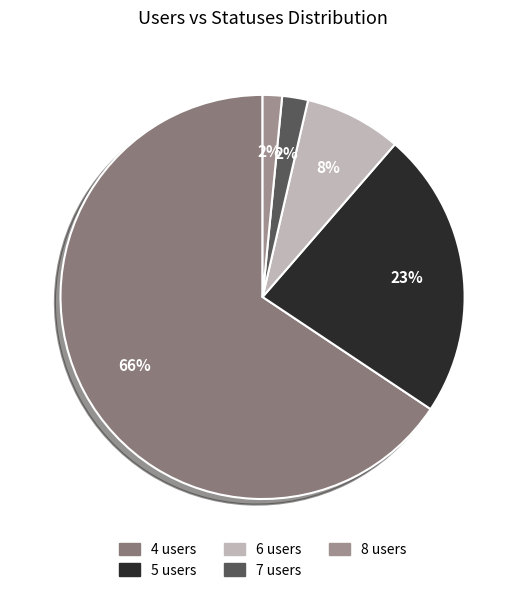

The 6 users slice represents 7% of the pie. True or false?

False